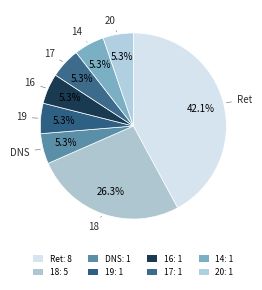

Between 17 and 19, which is larger?

17